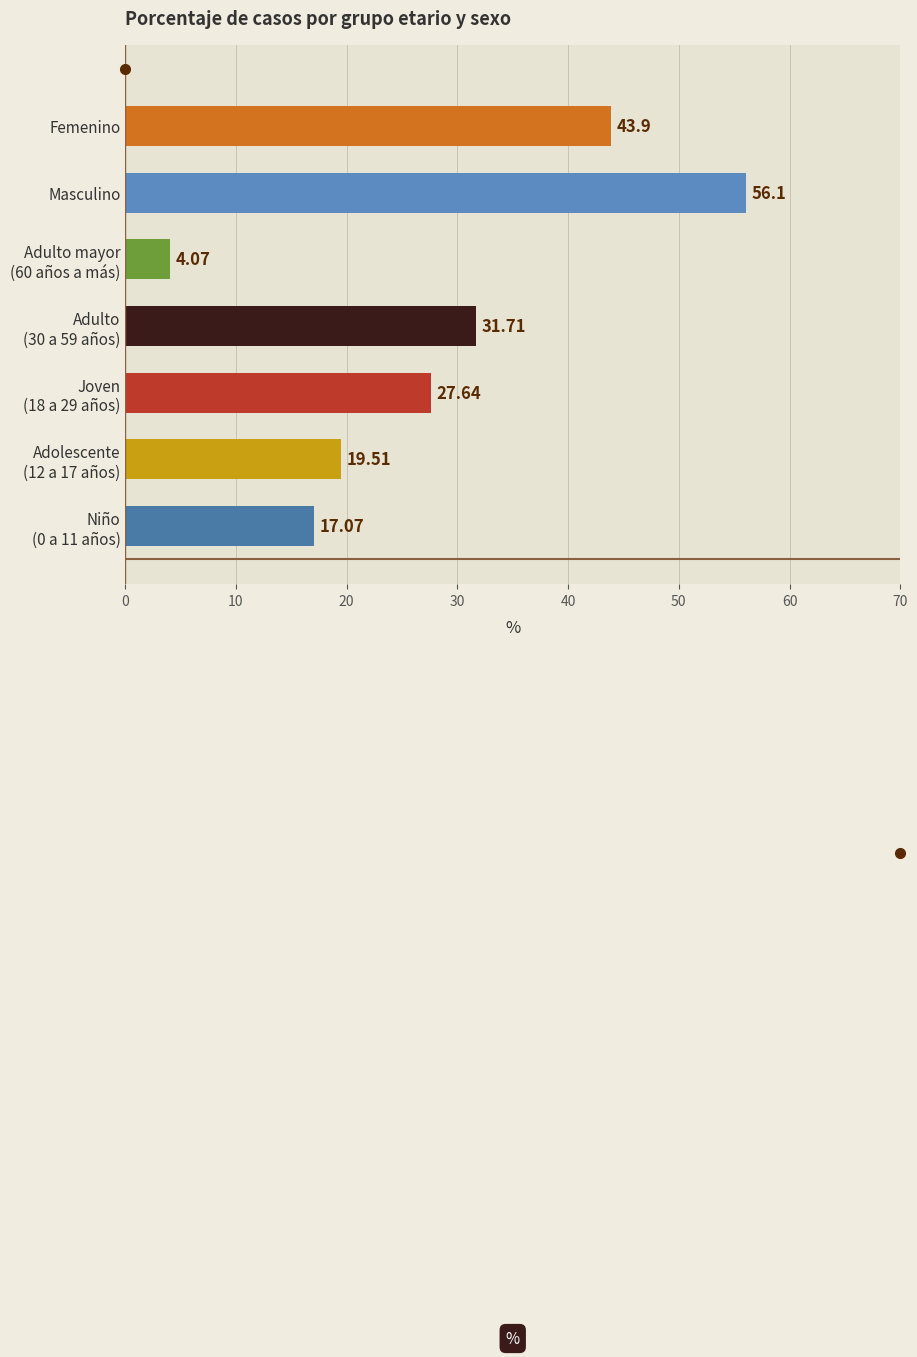

List the labels in order of value, largest first.

Masculino, Femenino, Adulto
(30 a 59 años), Joven
(18 a 29 años), Adolescente
(12 a 17 años), Niño
(0 a 11 años), Adulto mayor
(60 años a más)